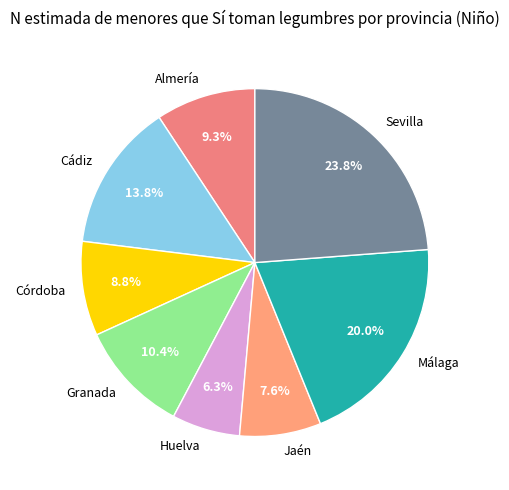

Does any single category account for the majority?

No